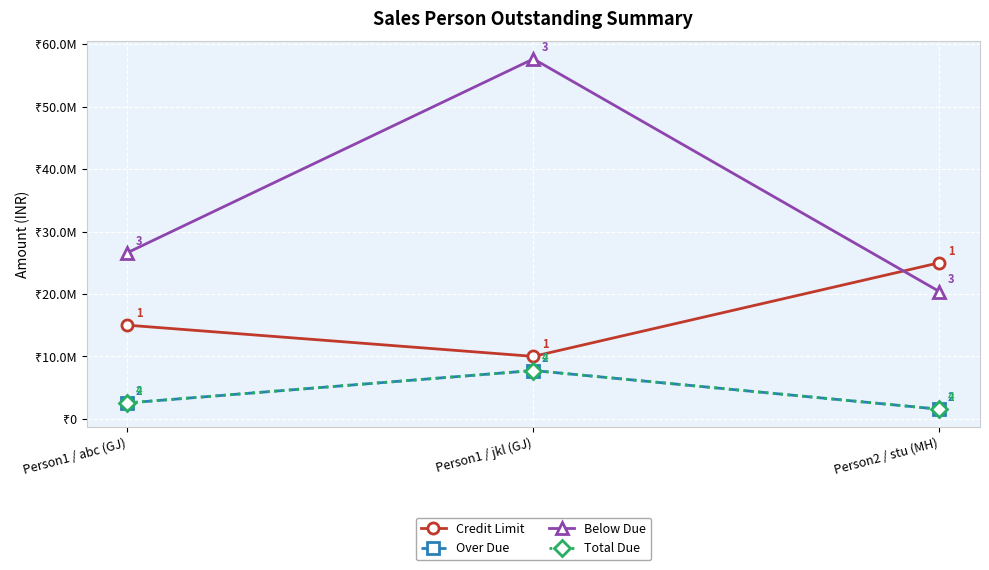

Is this an area chart (filled region under the line)?

No